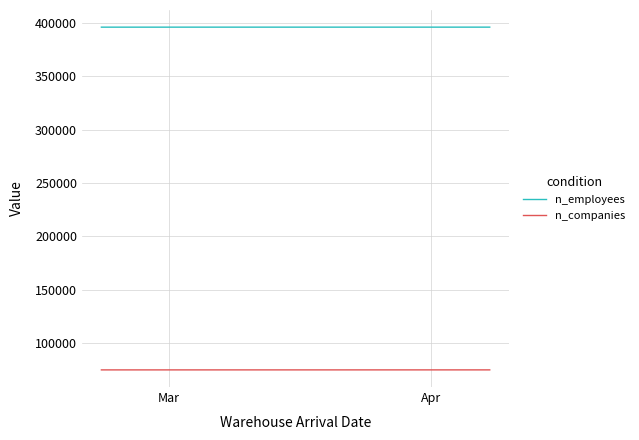

List the series in order of their peak value, highest first.

n_employees, n_companies